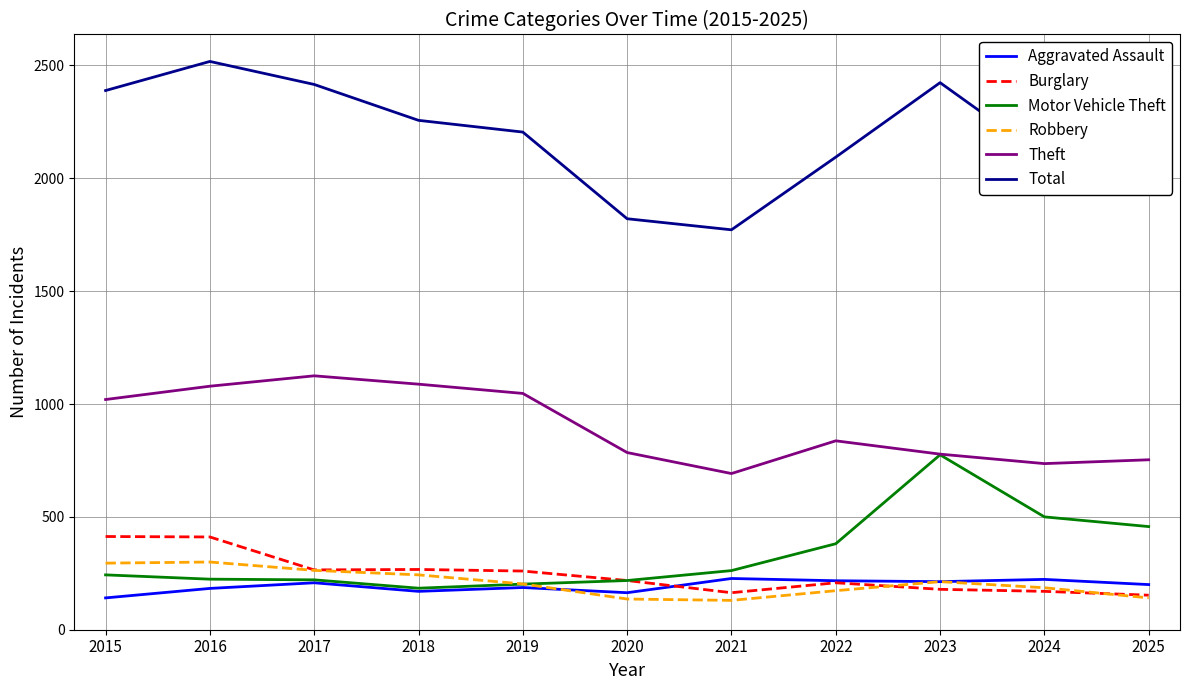

What is the total value across all series at 2022?

3910